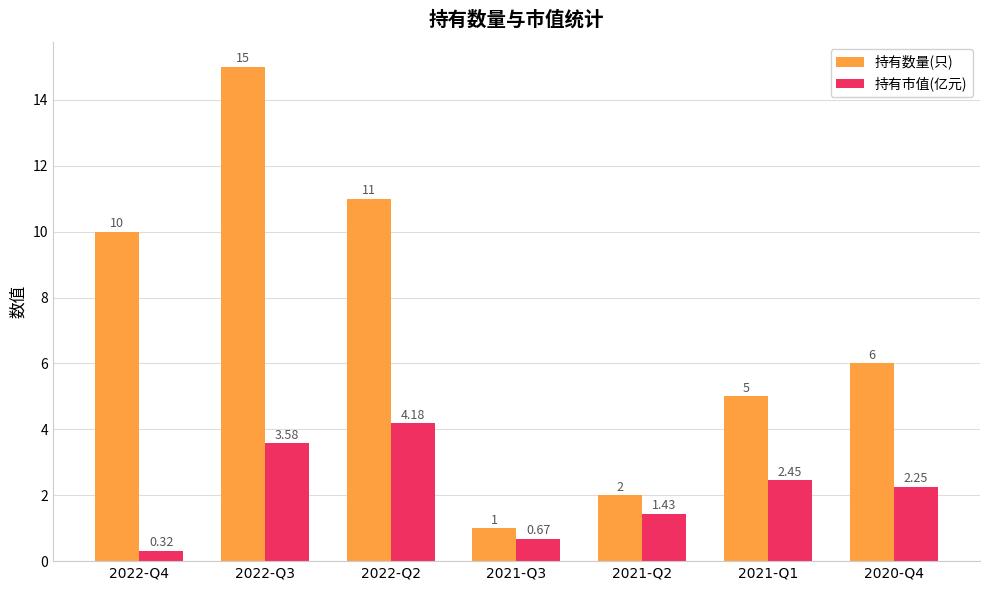

Which series has the widest spread of values?

持有数量(只)